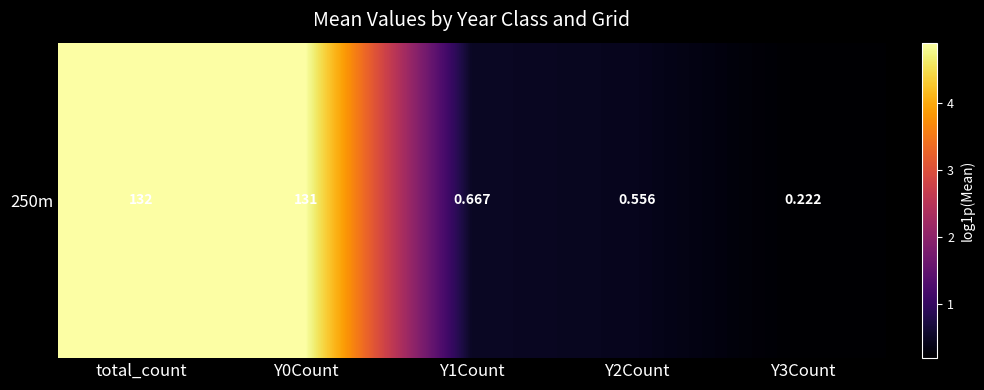

At which category does the chart reach its peak across all series?

total_count